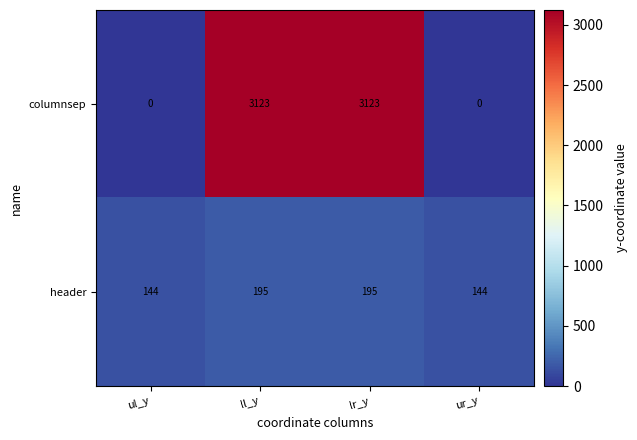

Rank the series by their maximum value, from highest to lowest.

columnsep, header